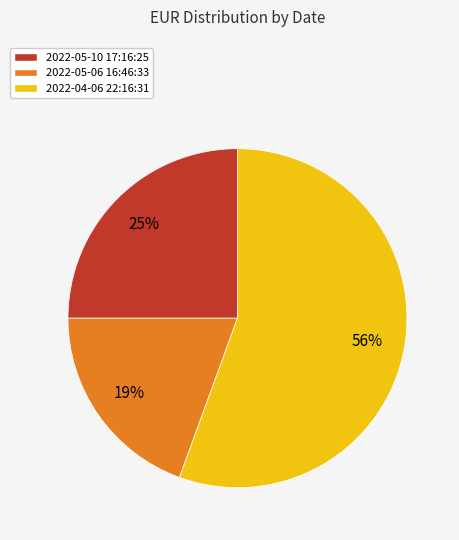

Which category has the biggest portion of the pie?

2022-04-06 22:16:31